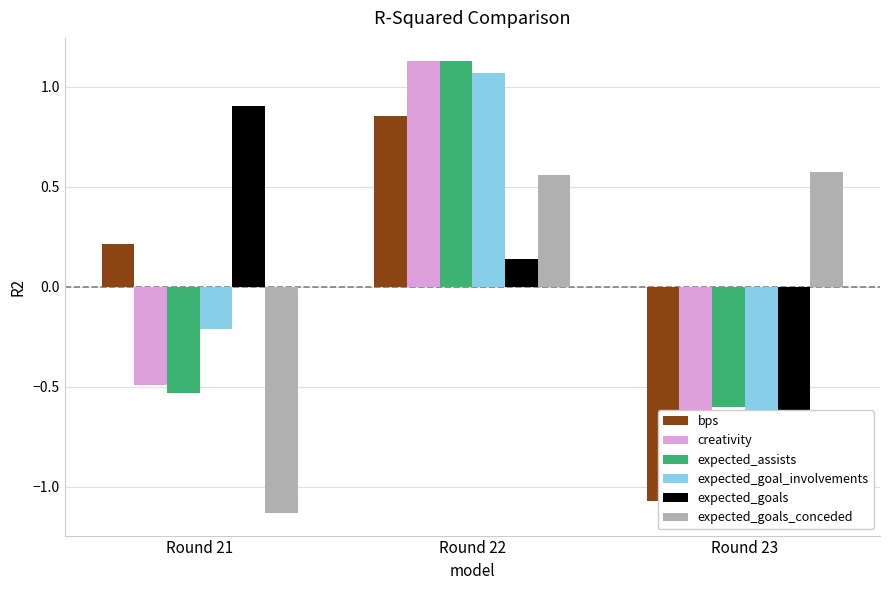

What are all the series names shown in the legend?

bps, creativity, expected_assists, expected_goal_involvements, expected_goals, expected_goals_conceded